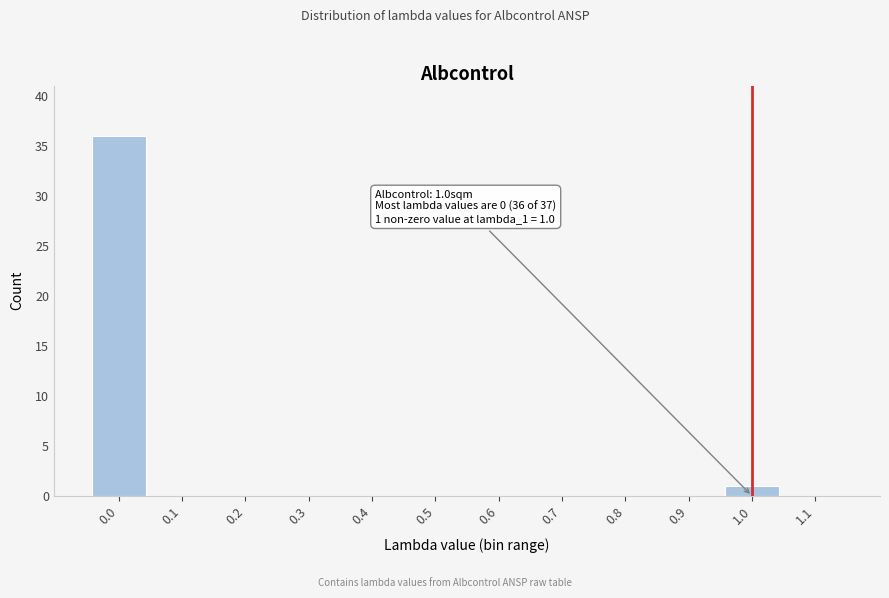

Reading right to left, list all the values displayed in this chart.

1.1=0	1.0=1	0.9=0	0.8=0	0.7=0	0.6=0	0.5=0	0.4=0	0.3=0	0.2=0	0.1=0	0.0=36